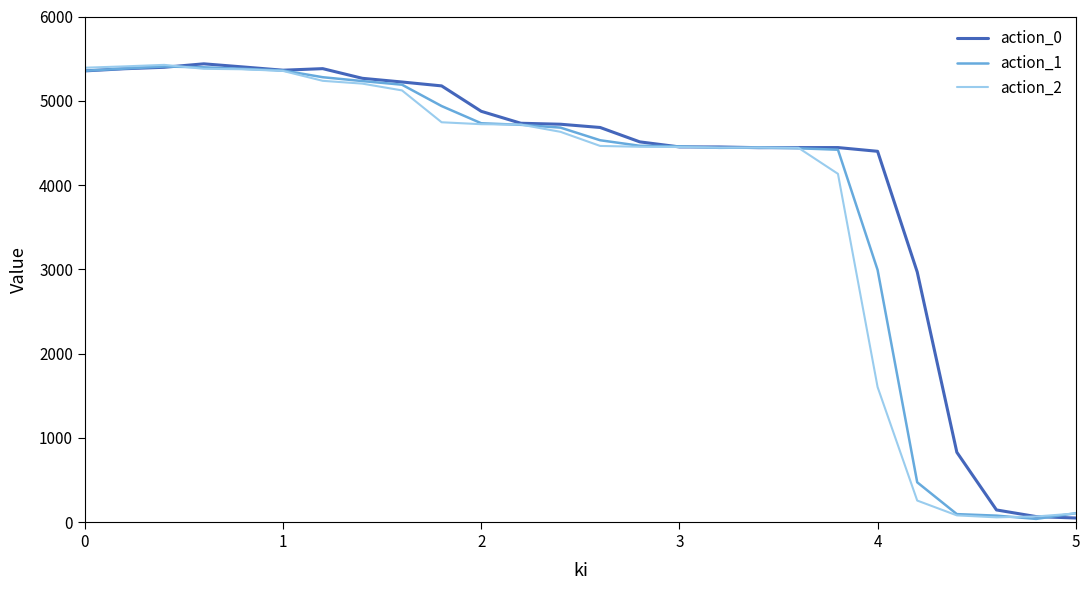

Rank the series by their average value, from highest to lowest.

action_0, action_1, action_2